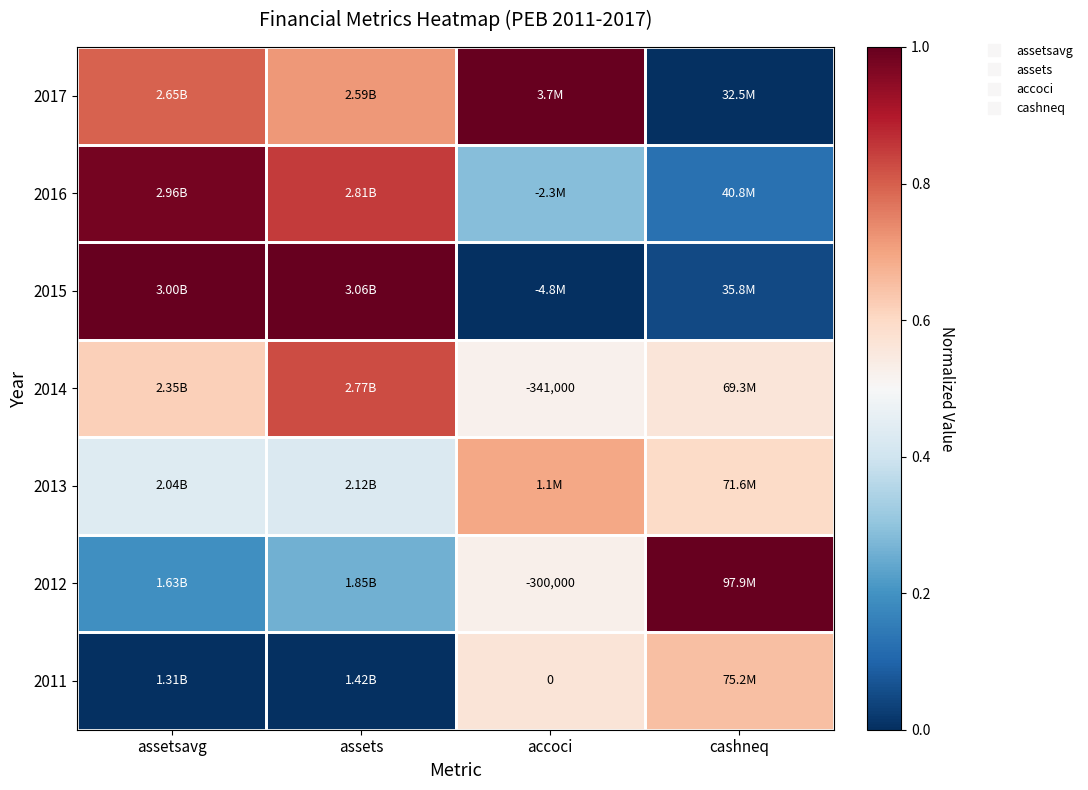

Count the 2011 values in the range 0 to 1.

4